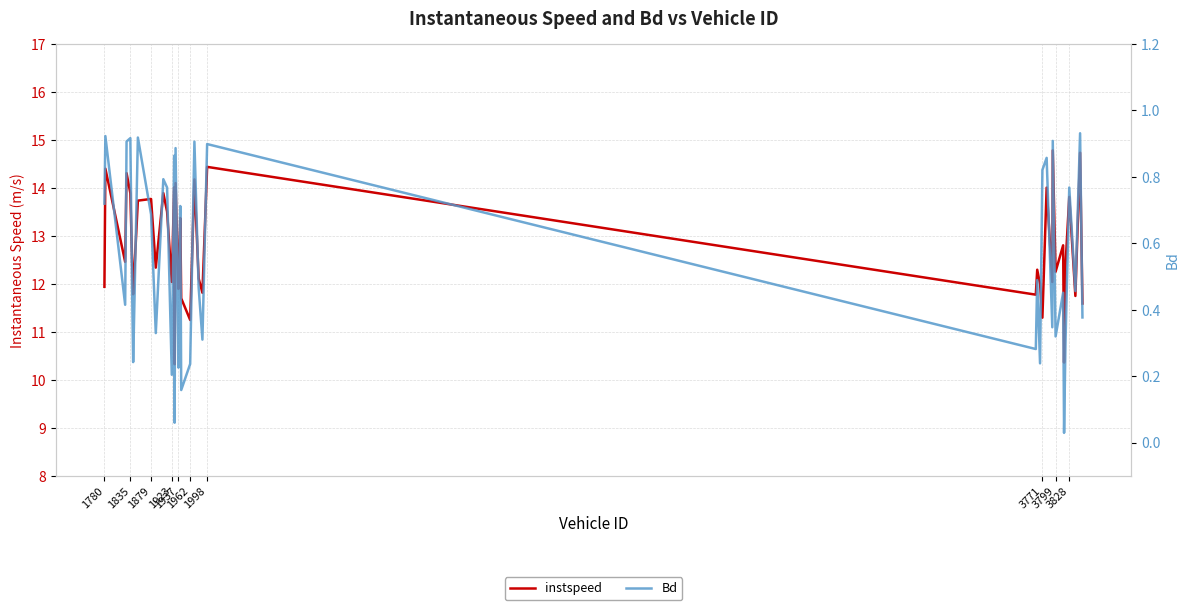

True or false: Bd and instspeed cross at least once.

False